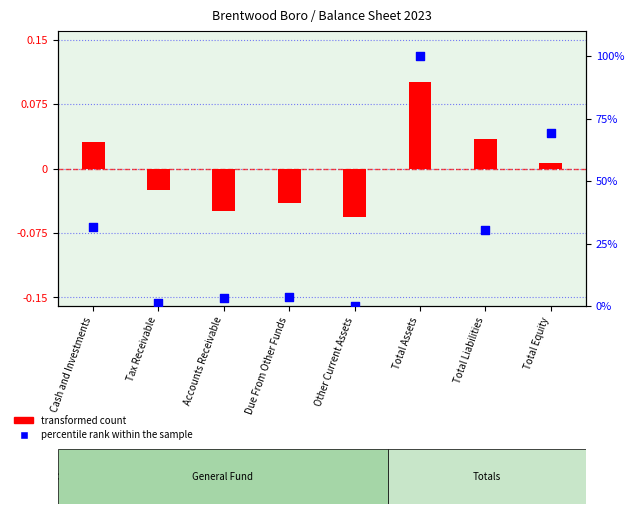

Which series reaches the maximum Y coordinate?

percentile rank within the sample